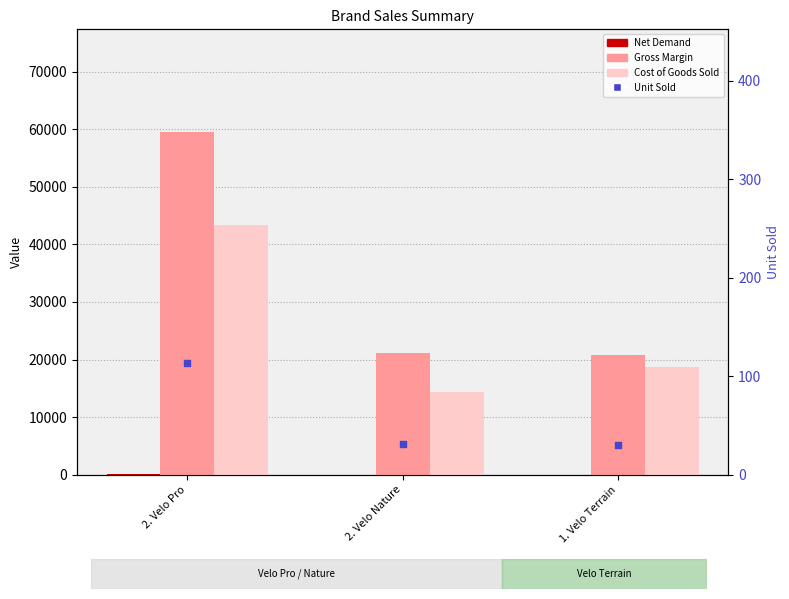

Which series has the largest total across all categories?

Gross Margin